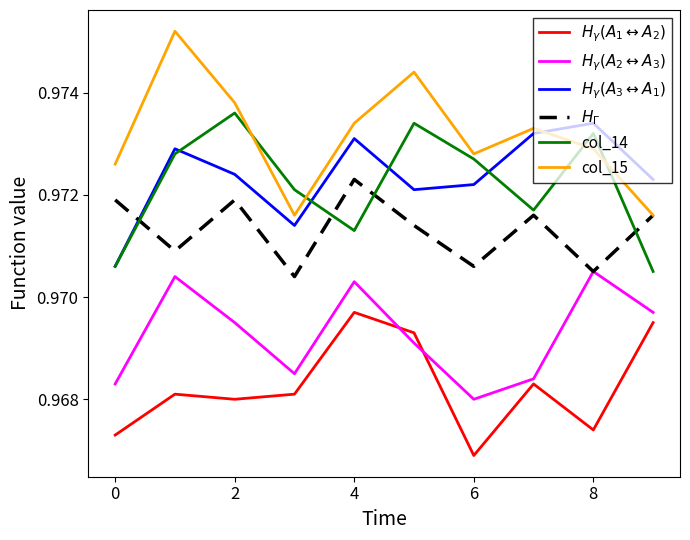

Which series has the widest spread of values?

col_15